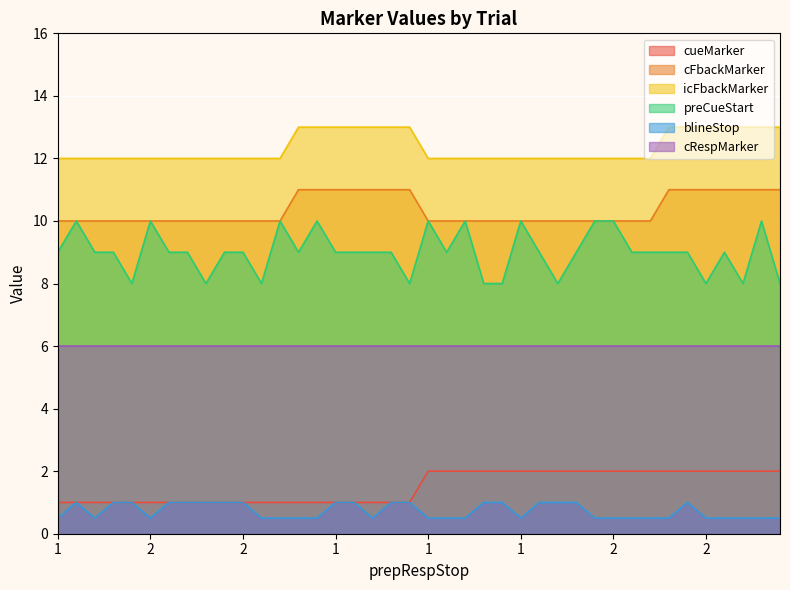

Between 2 and 1, which series saw the biggest shift?

cueMarker